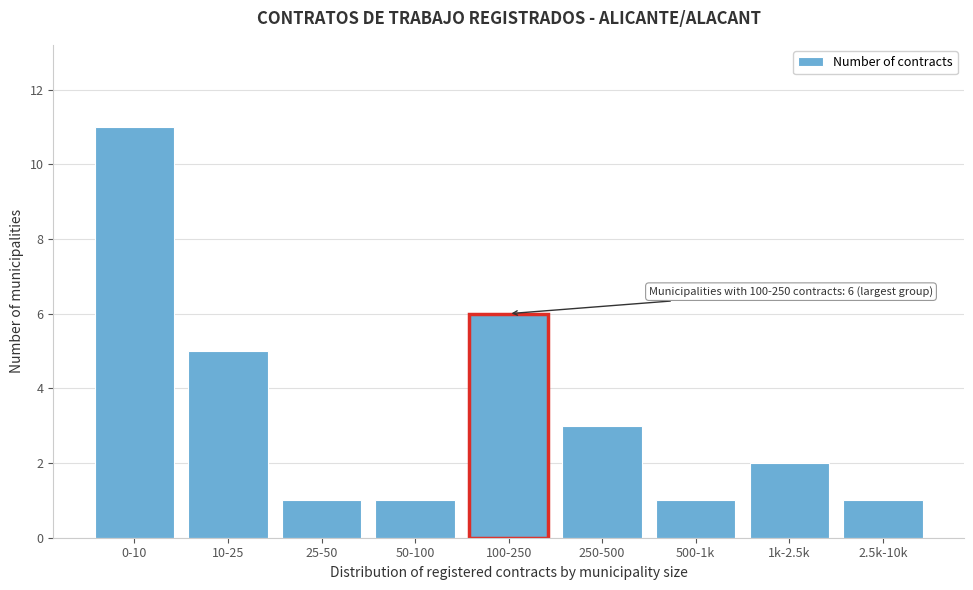

Reading left to right, list all the values displayed in this chart.

0-10=11	10-25=5	25-50=1	50-100=1	100-250=6	250-500=3	500-1k=1	1k-2.5k=2	2.5k-10k=1